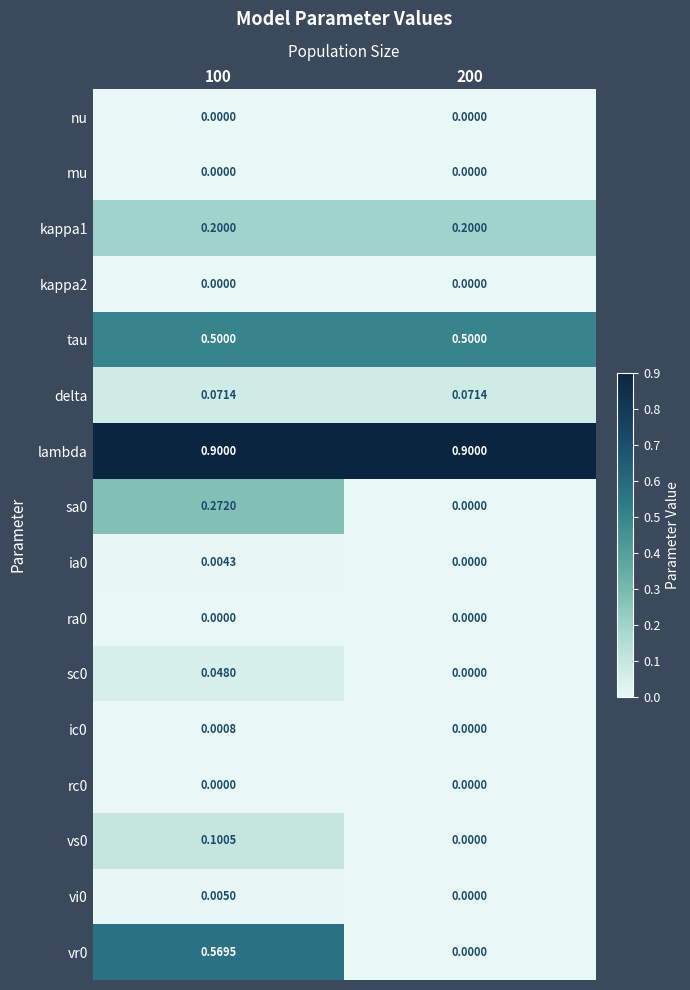

Is the value of tau at 200 greater than the value of vs0 at 100?

Yes